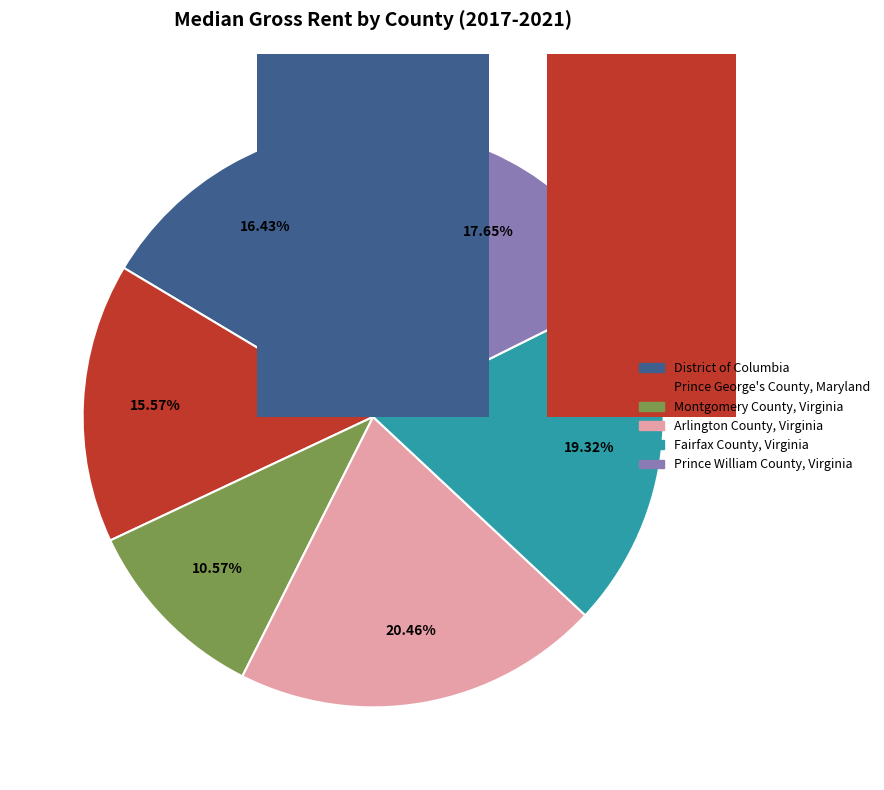

To the nearest percent, what portion does 4 represent?

19%